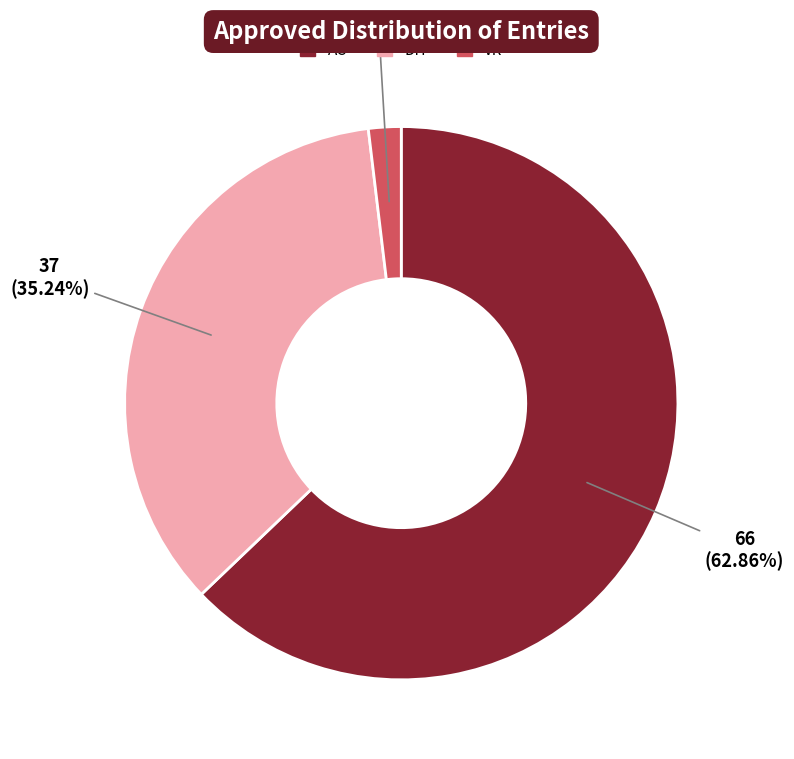

Does any single category account for the majority?

Yes